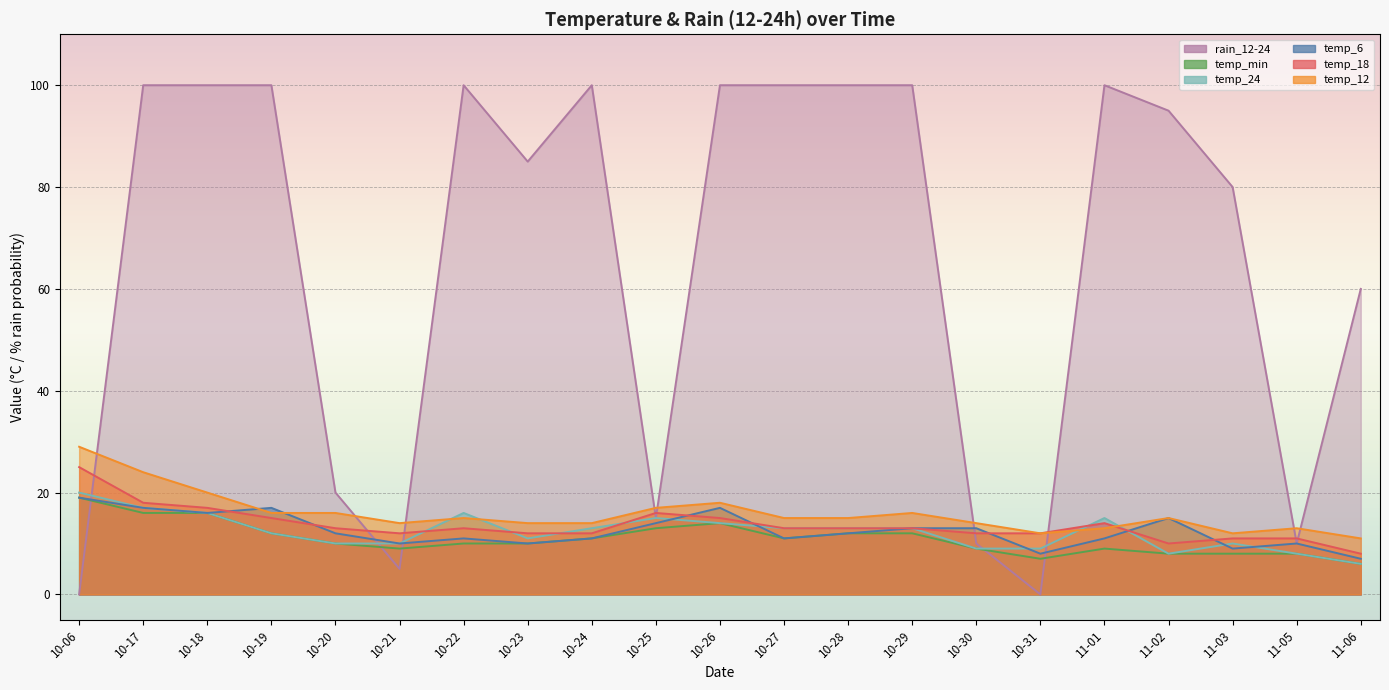

Reading left to right, list all the values displayed in this chart.

temp_6: 19	17	16	17	12	10	11	10	11	14	17	11	12	13	13	8	11	15	9	10	7
temp_12: 29	24	20	16	16	14	15	14	14	17	18	15	15	16	14	12	13	15	12	13	11
temp_18: 25	18	17	15	13	12	13	12	12	16	15	13	13	13	12	12	14	10	11	11	8
temp_24: 20	17	16	12	10	10	16	11	13	15	14	13	13	13	9	9	15	8	10	8	6
temp_min: 19	16	16	12	10	9	10	10	11	13	14	11	12	12	9	7	9	8	8	8	6
rain_12-24: 0	100	100	100	20	5	100	85	100	15	100	100	100	100	10	0	100	95	80	10	60